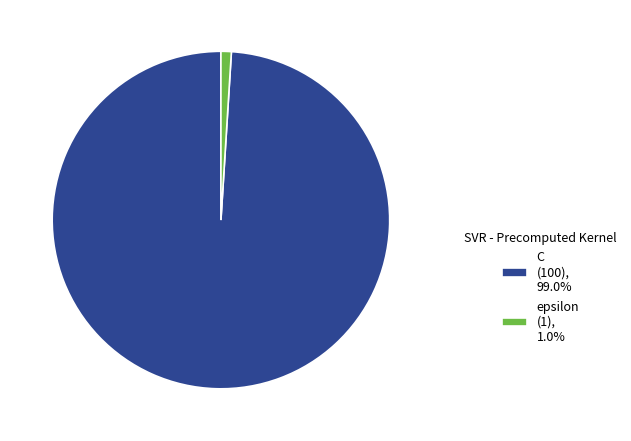

How many segments does this pie chart have?

2